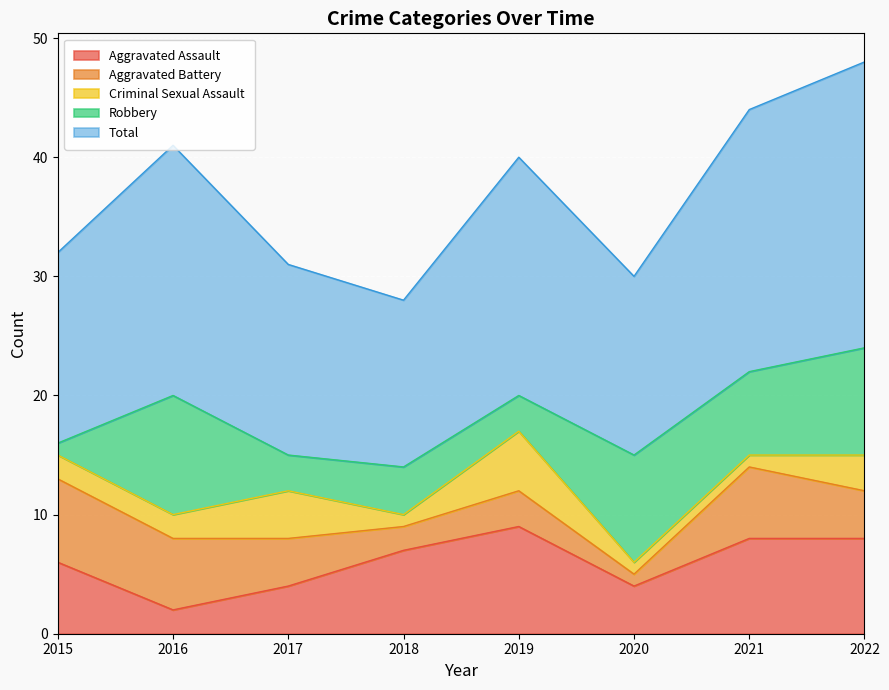

How many intersections are there between Robbery and Criminal Sexual Assault?

5